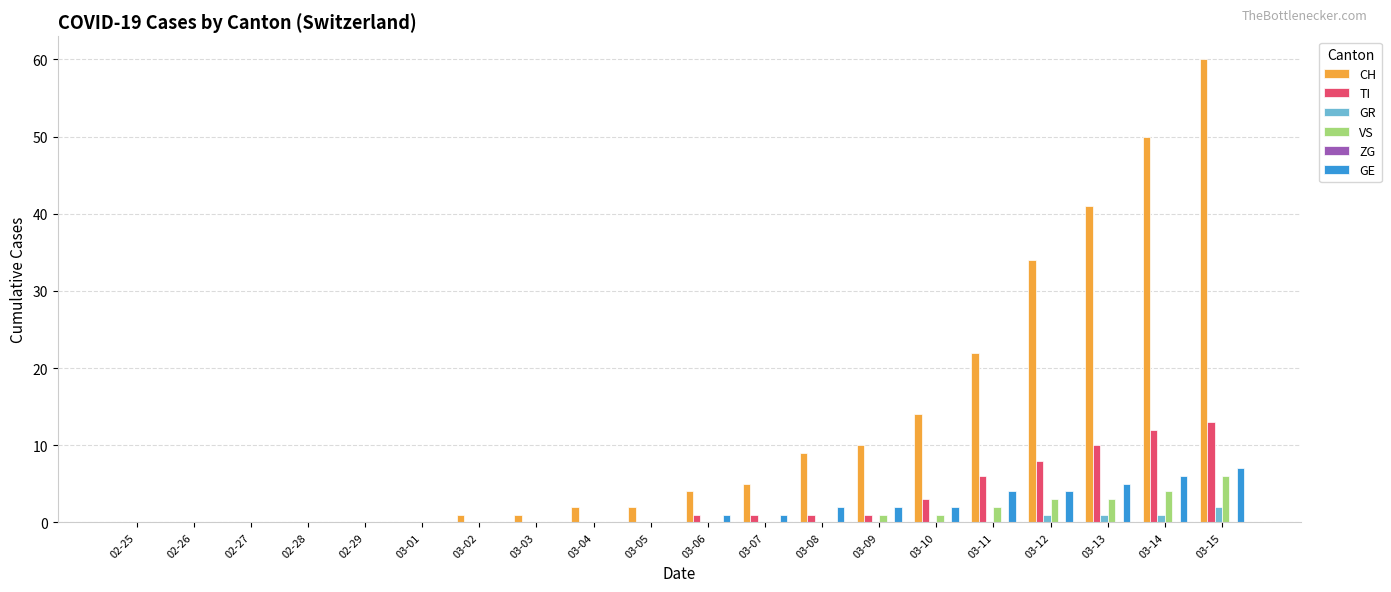

How many groups of bars are there?

20